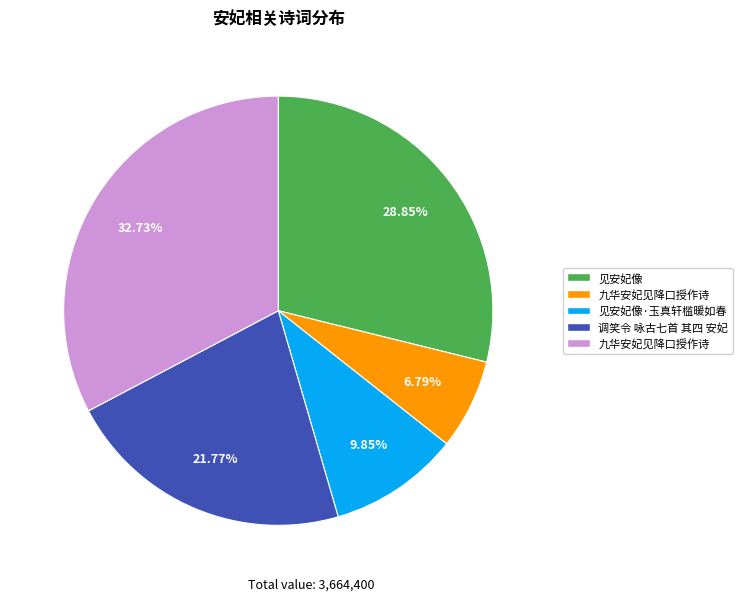

How many segments does this pie chart have?

5